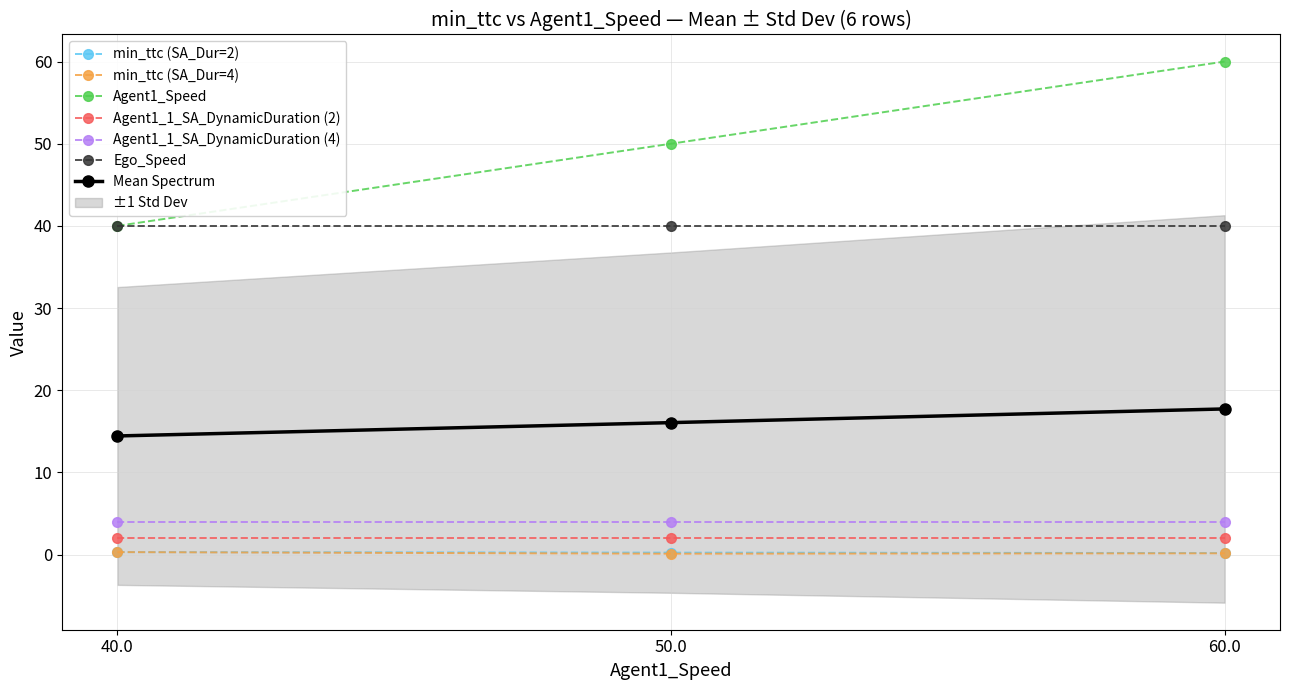

Which series has the widest spread of values?

Agent1_Speed